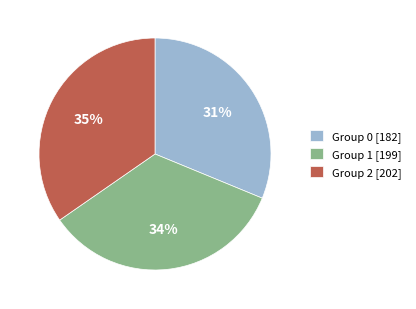

Which has a higher value, Group 1 [199] or Group 0 [182]?

Group 1 [199]